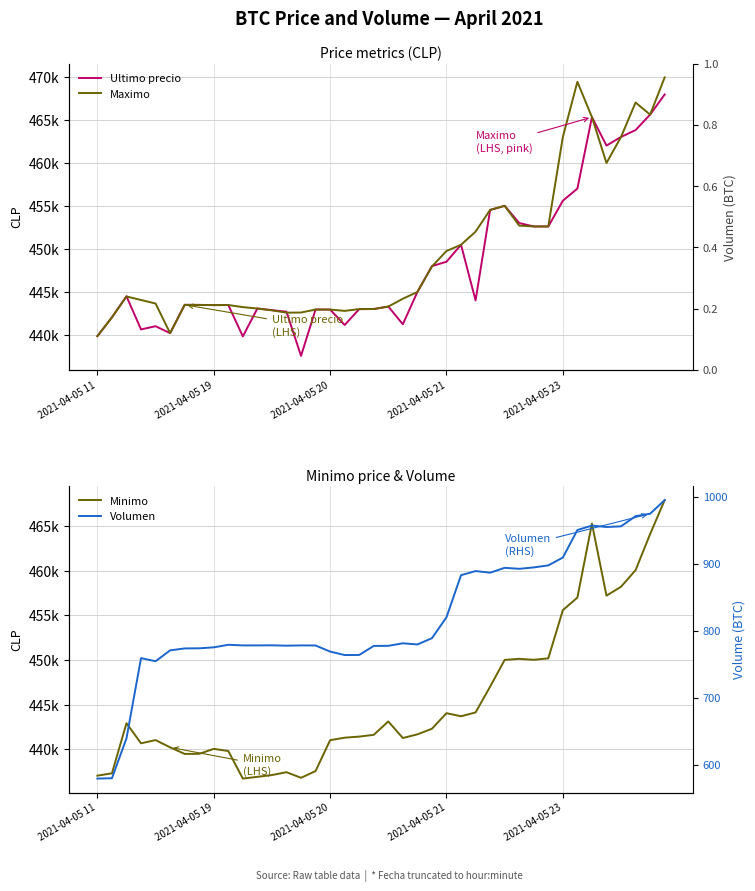

How many data points in Maximo are above 444200?

19